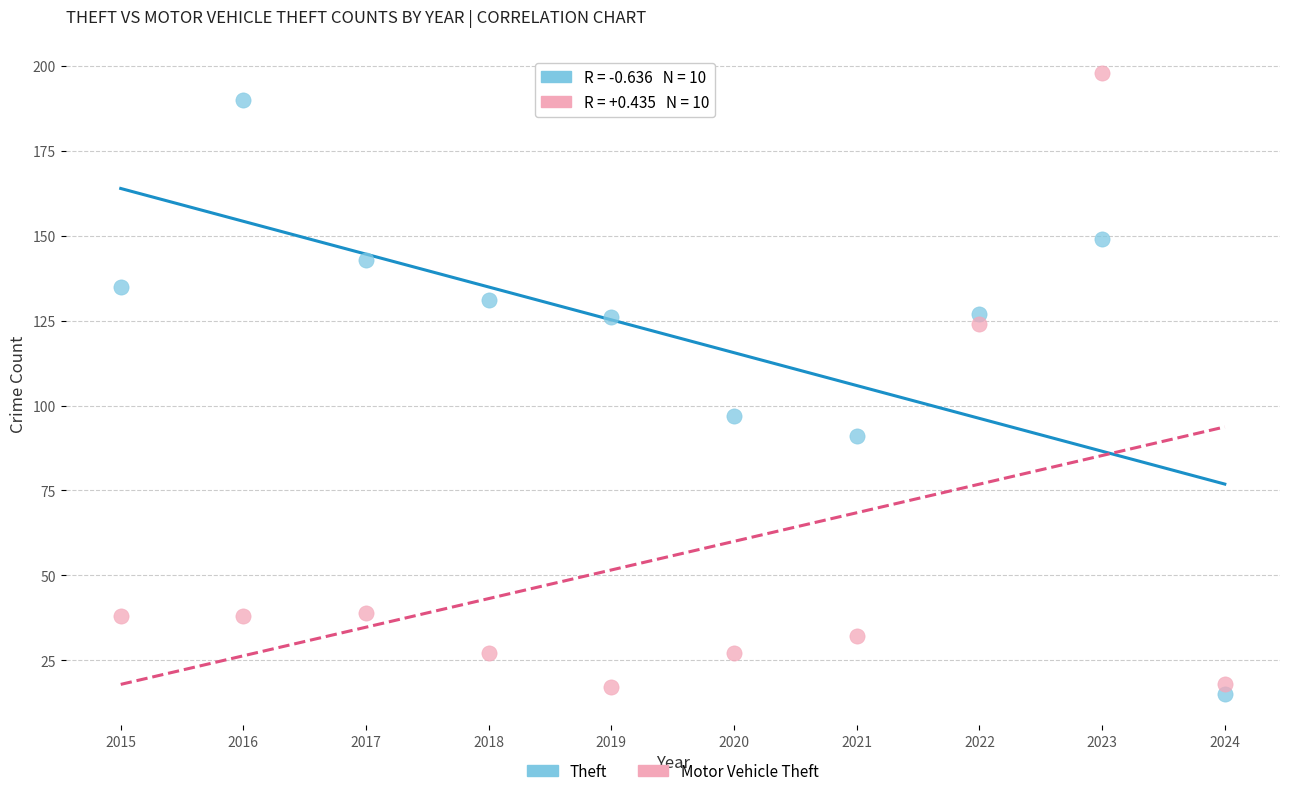

Which series has the largest Y range (max minus min)?

Motor Vehicle Theft